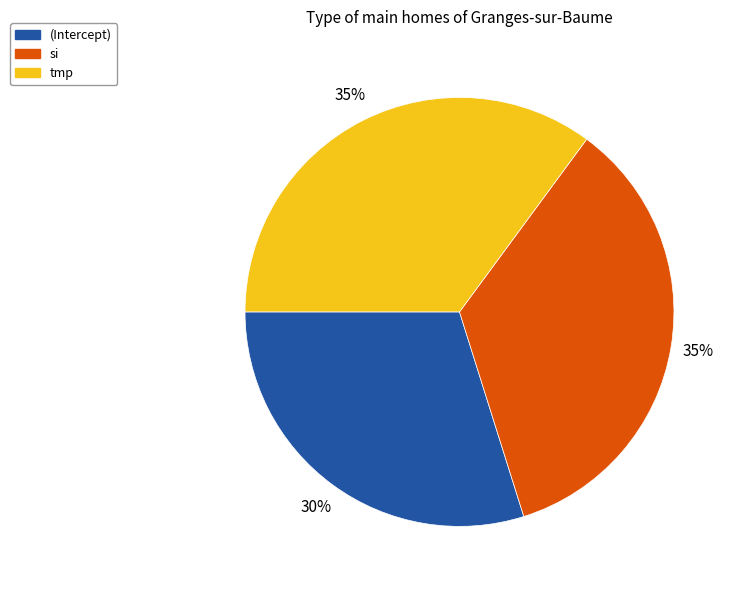

Which category has the smallest portion of the pie?

(Intercept)